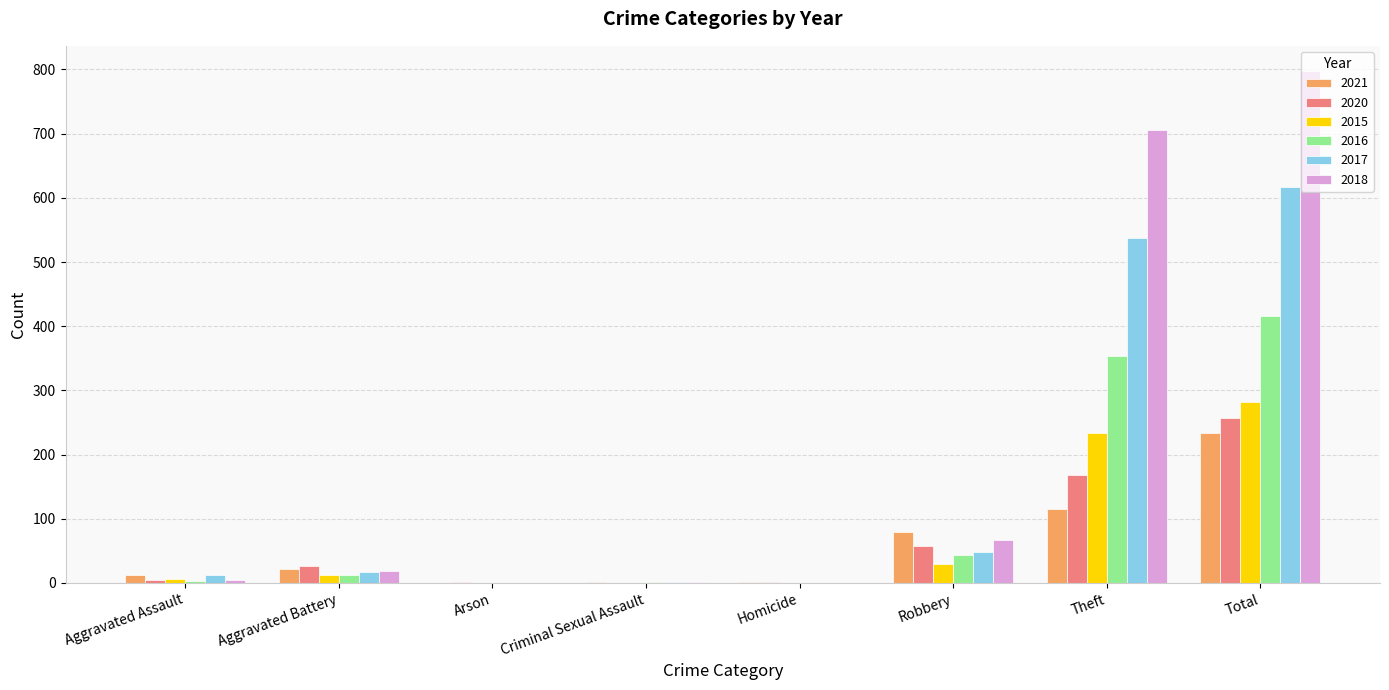

Is the value of 2016 at Arson greater than the value of 2017 at Theft?

No